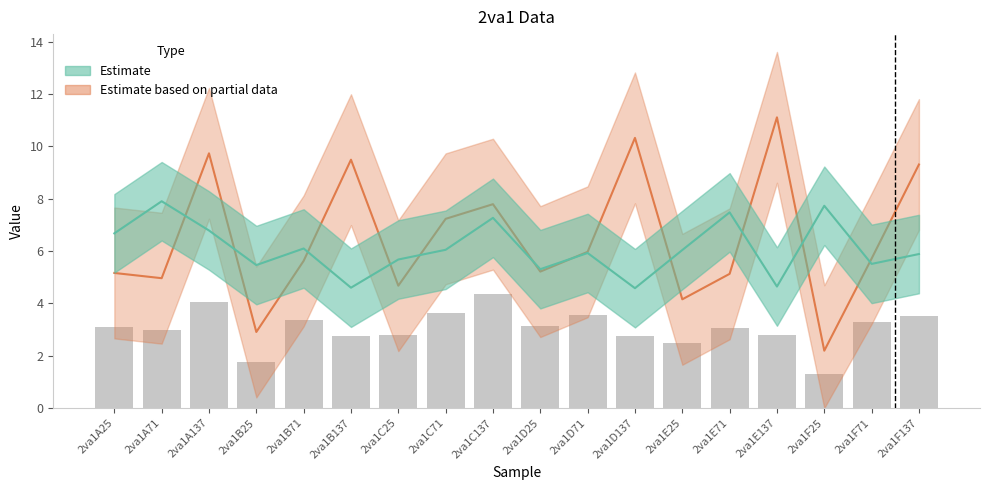

Between 2va1C71 and 2va1C25, which is larger?

2va1C71